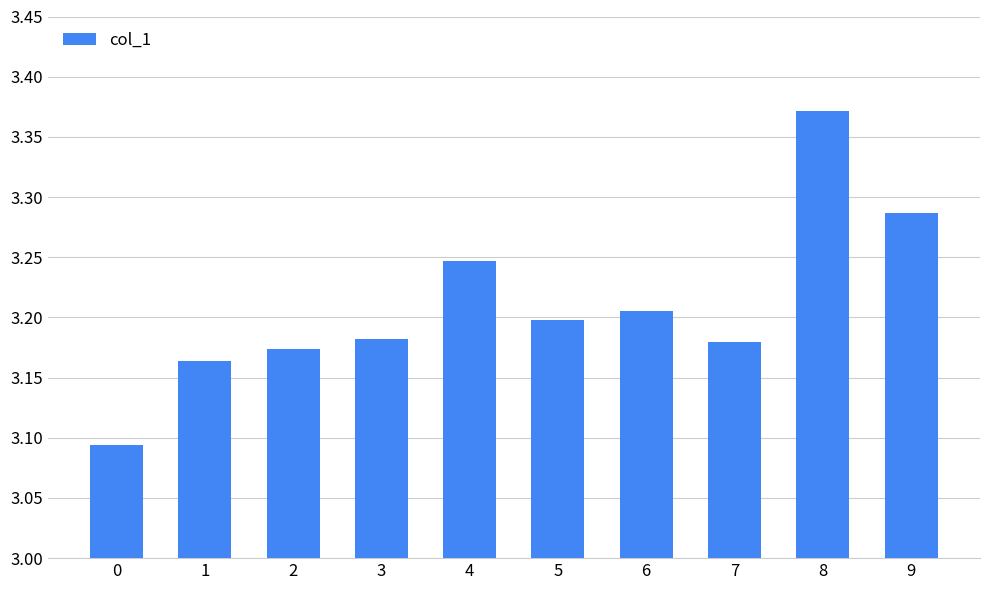

How many values are between 3 and 4?

10